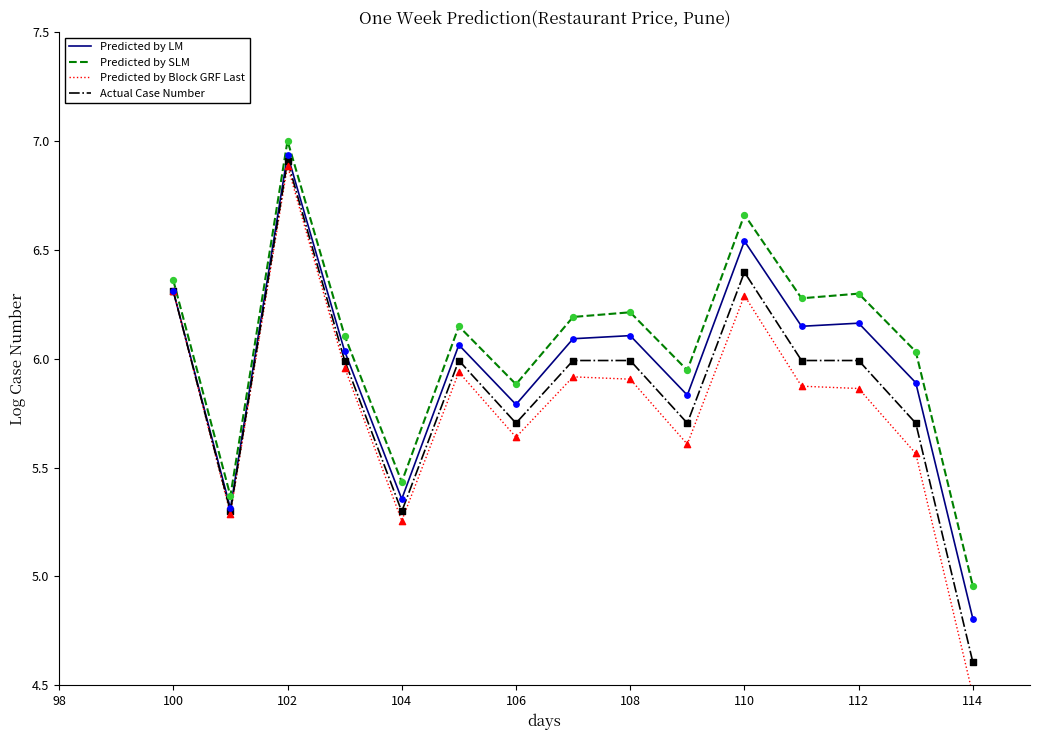

At which category is the sum across all series the highest?

102